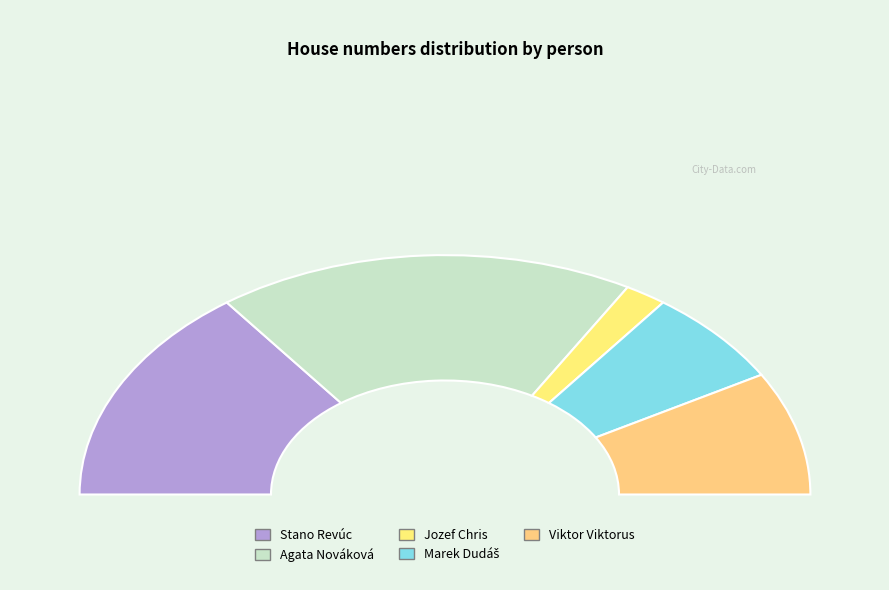

What is the largest slice in the pie chart?

Agata Nováková